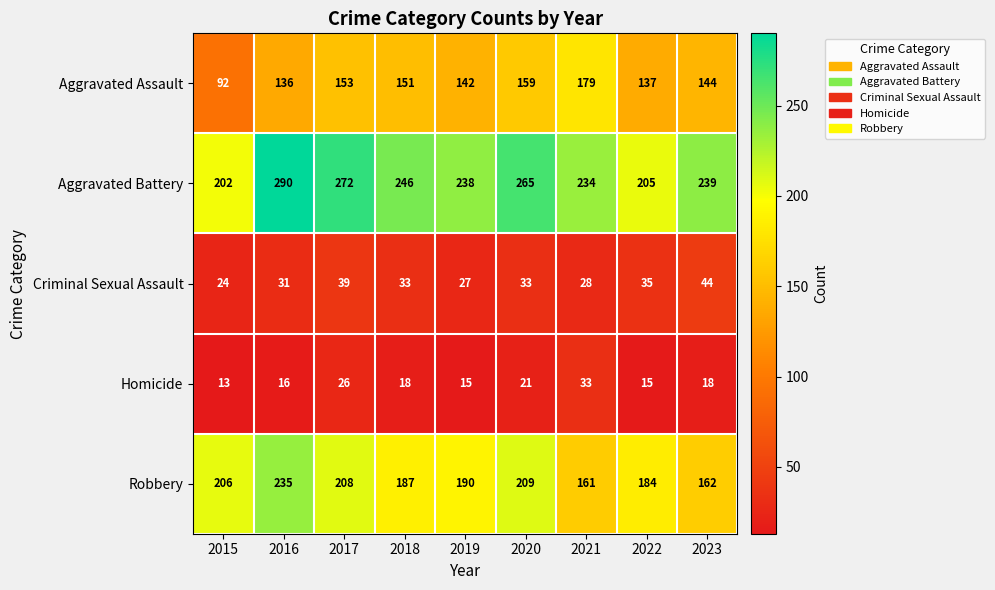

At which category is the sum across all series the highest?

2016